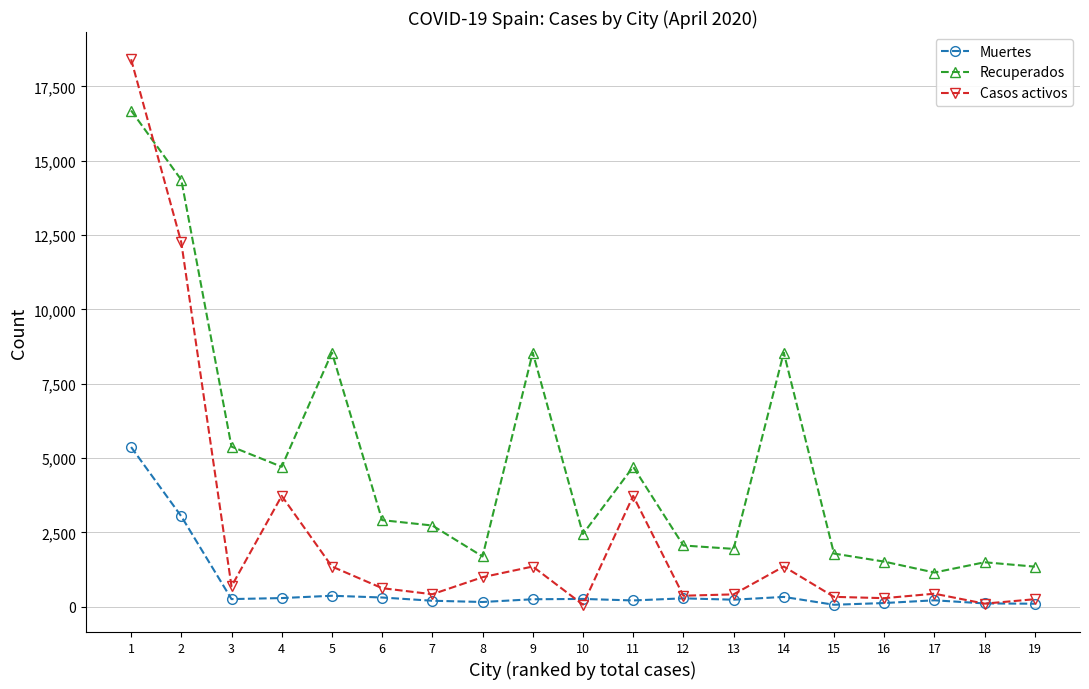

At which category does Casos activos reach its first local valley?

3